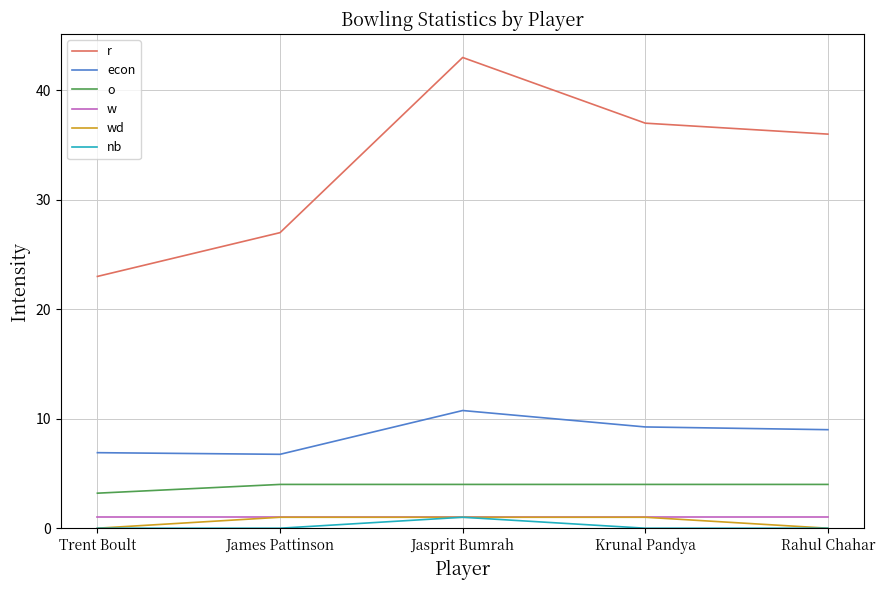

True or false: wd and o cross at least once.

False